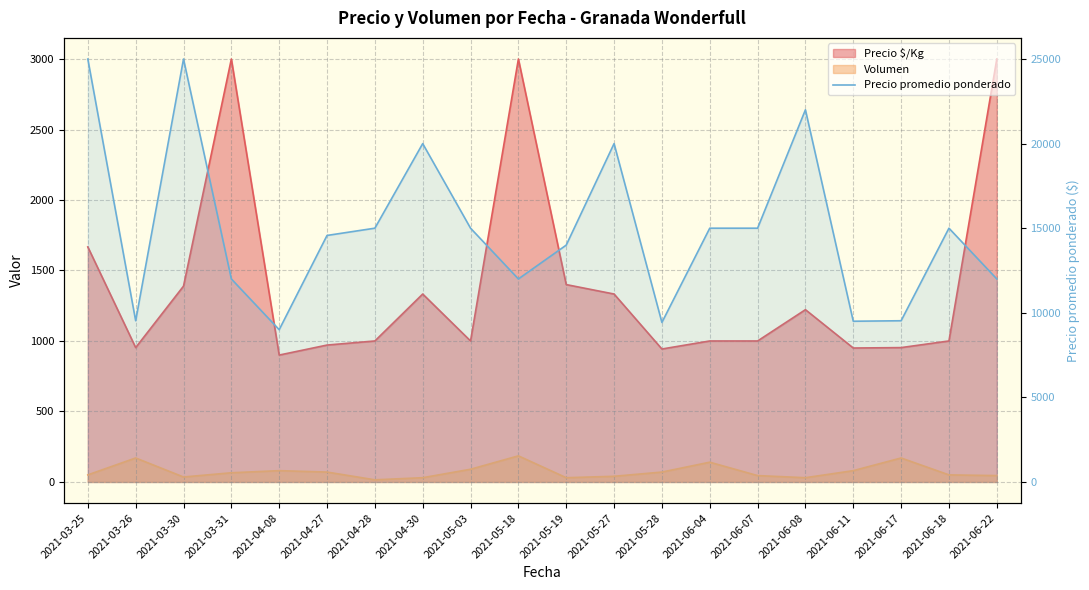

Is it true that the value at 2021-04-30 is 4274?

False